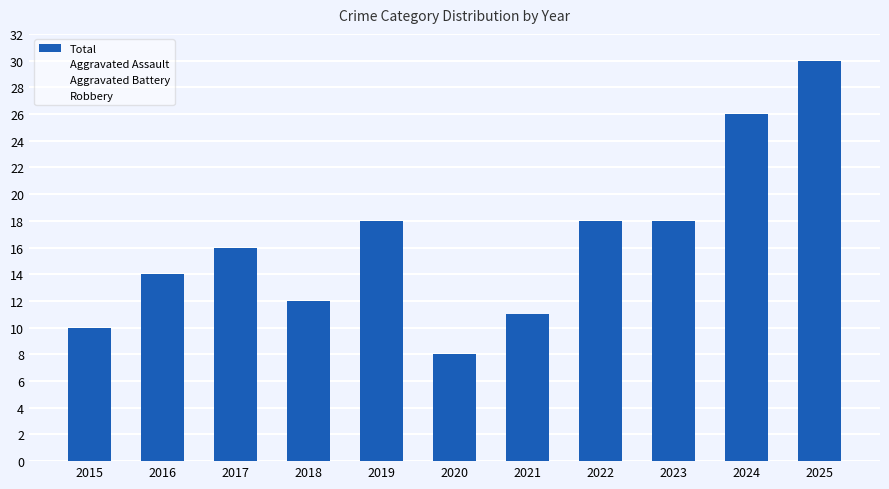

What is the value of the 5th bar from the left?

18